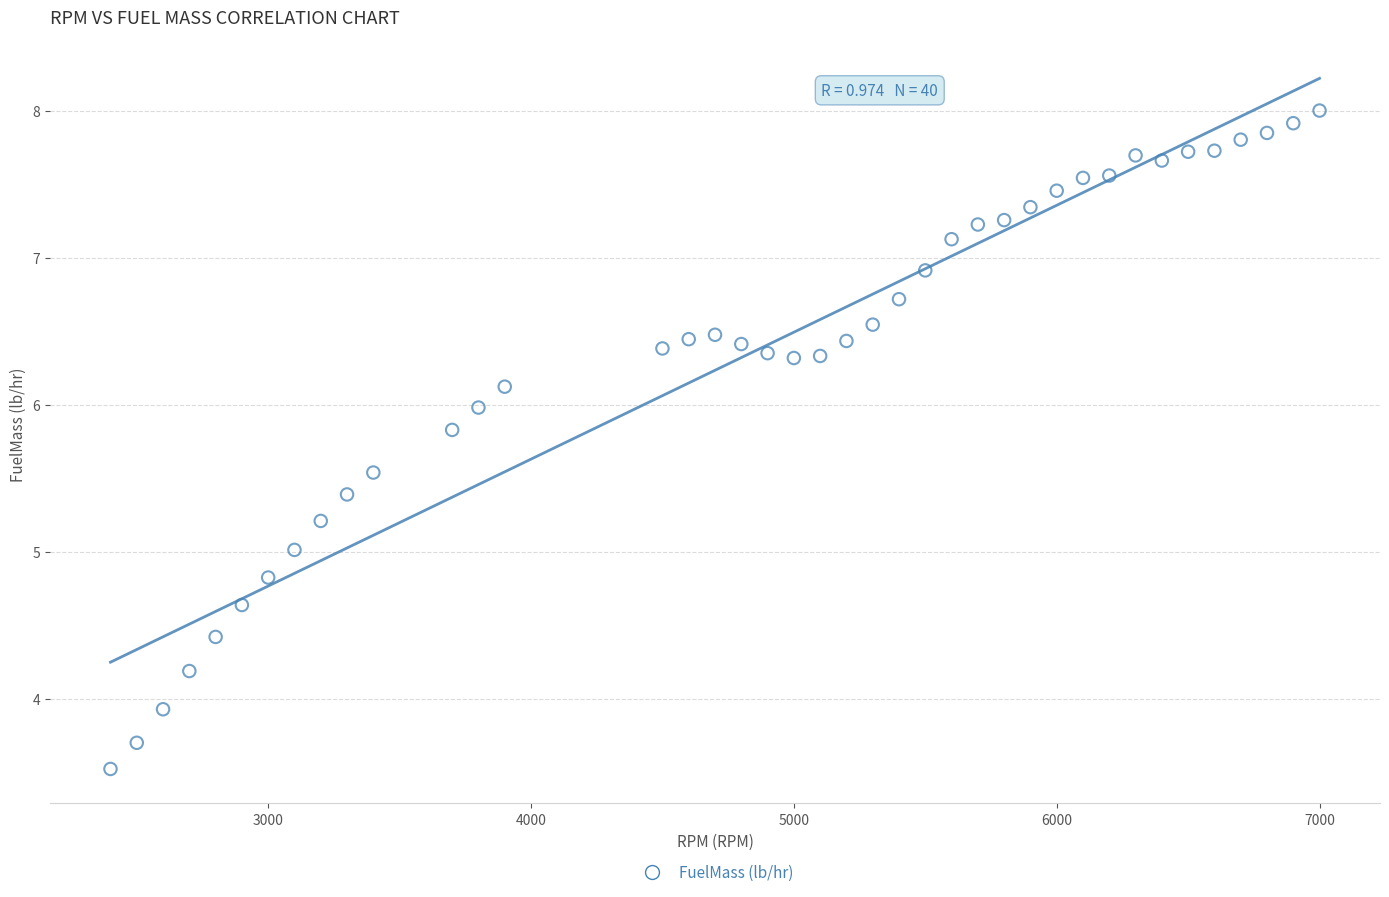

What is the range of X values (max minus min)?

4600.0